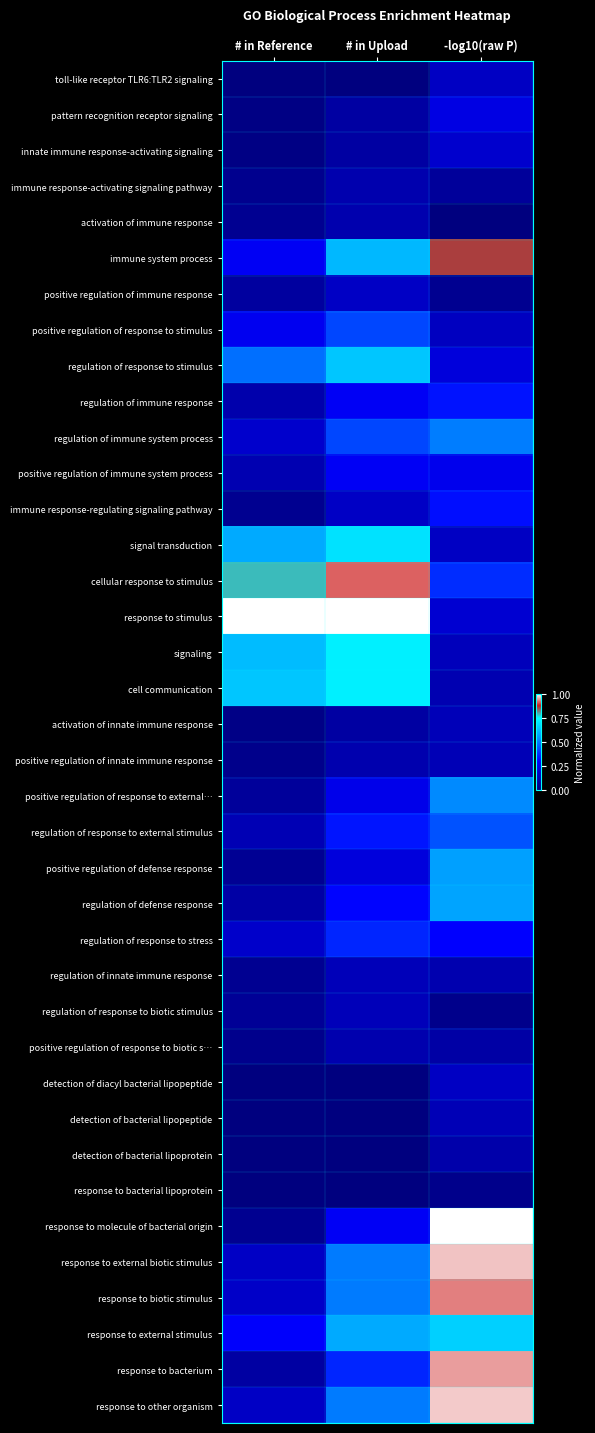

At how many categories does at least one series exceed 0?

3